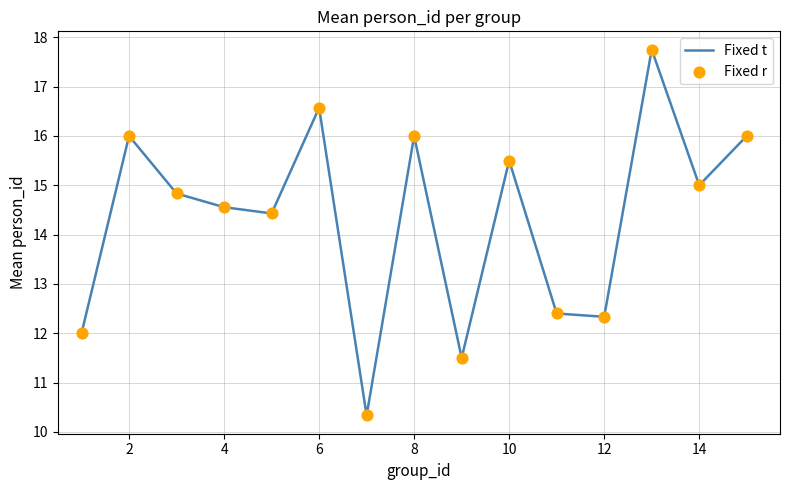

What is the difference between the maximum and minimum values?

7.4